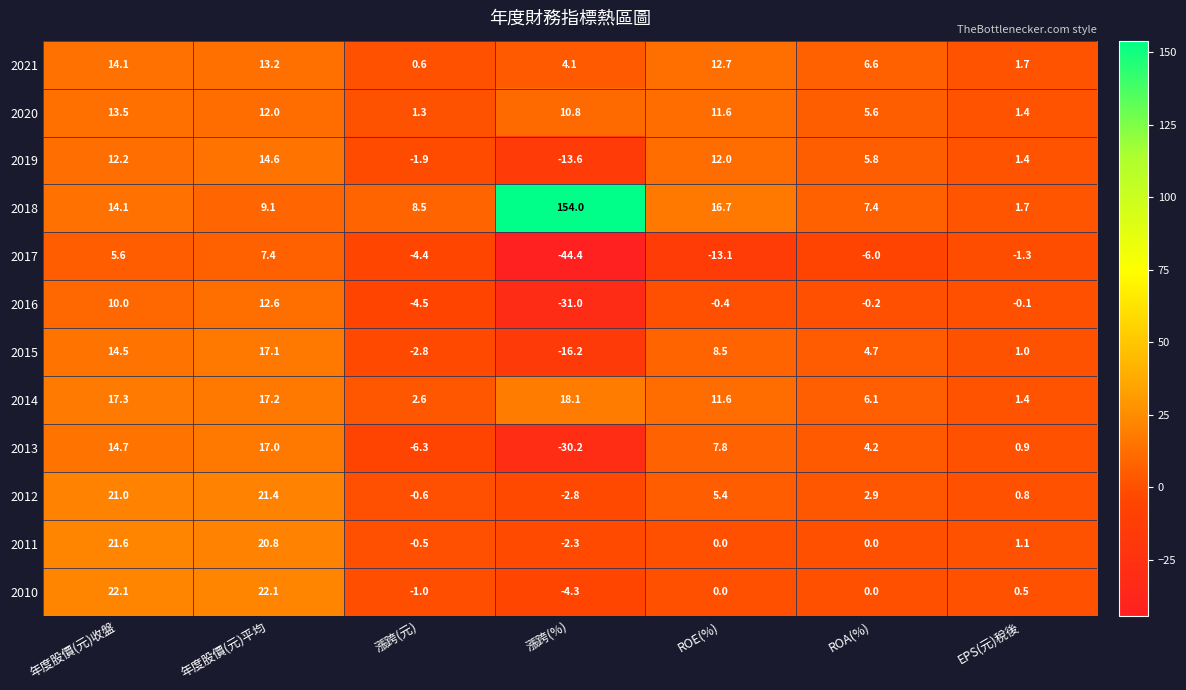

Which series has the widest spread of values?

2018